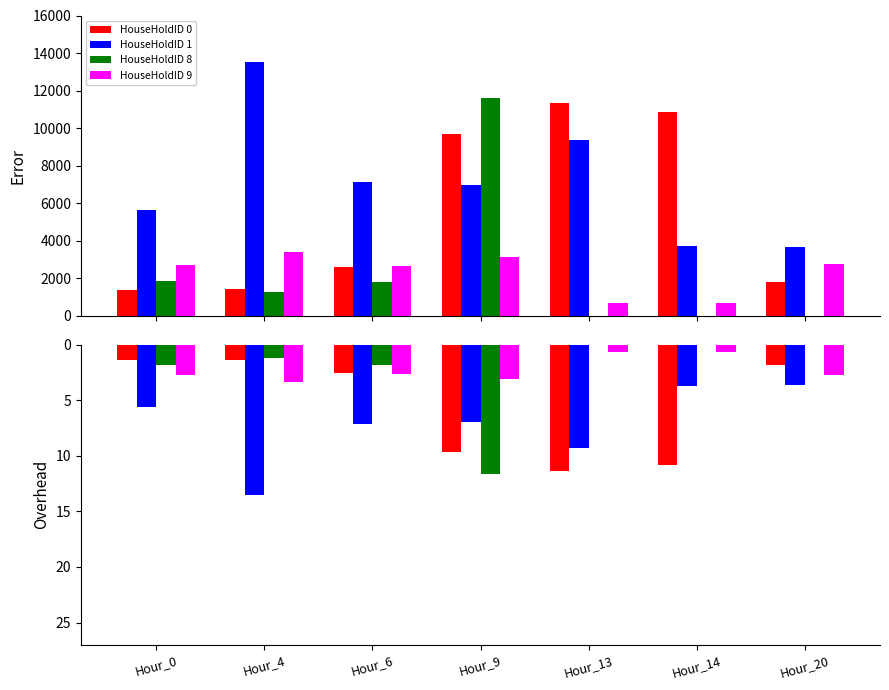

Reading left to right, extract all data points from this chart.

HouseHoldID 0: Hour_0=-1.3	Hour_4=-1.4	Hour_6=-2.6	Hour_9=-9.7	Hour_13=-11.3	Hour_14=-10.8	Hour_20=-1.8
HouseHoldID 1: Hour_0=-5.6	Hour_4=-13.5	Hour_6=-7.1	Hour_9=-7.0	Hour_13=-9.3	Hour_14=-3.7	Hour_20=-3.7
HouseHoldID 8: Hour_0=-1.8	Hour_4=-1.2	Hour_6=-1.8	Hour_9=-11.6	Hour_13=0.0	Hour_14=0.0	Hour_20=0.0
HouseHoldID 9: Hour_0=-2.7	Hour_4=-3.4	Hour_6=-2.6	Hour_9=-3.1	Hour_13=-0.6	Hour_14=-0.6	Hour_20=-2.7